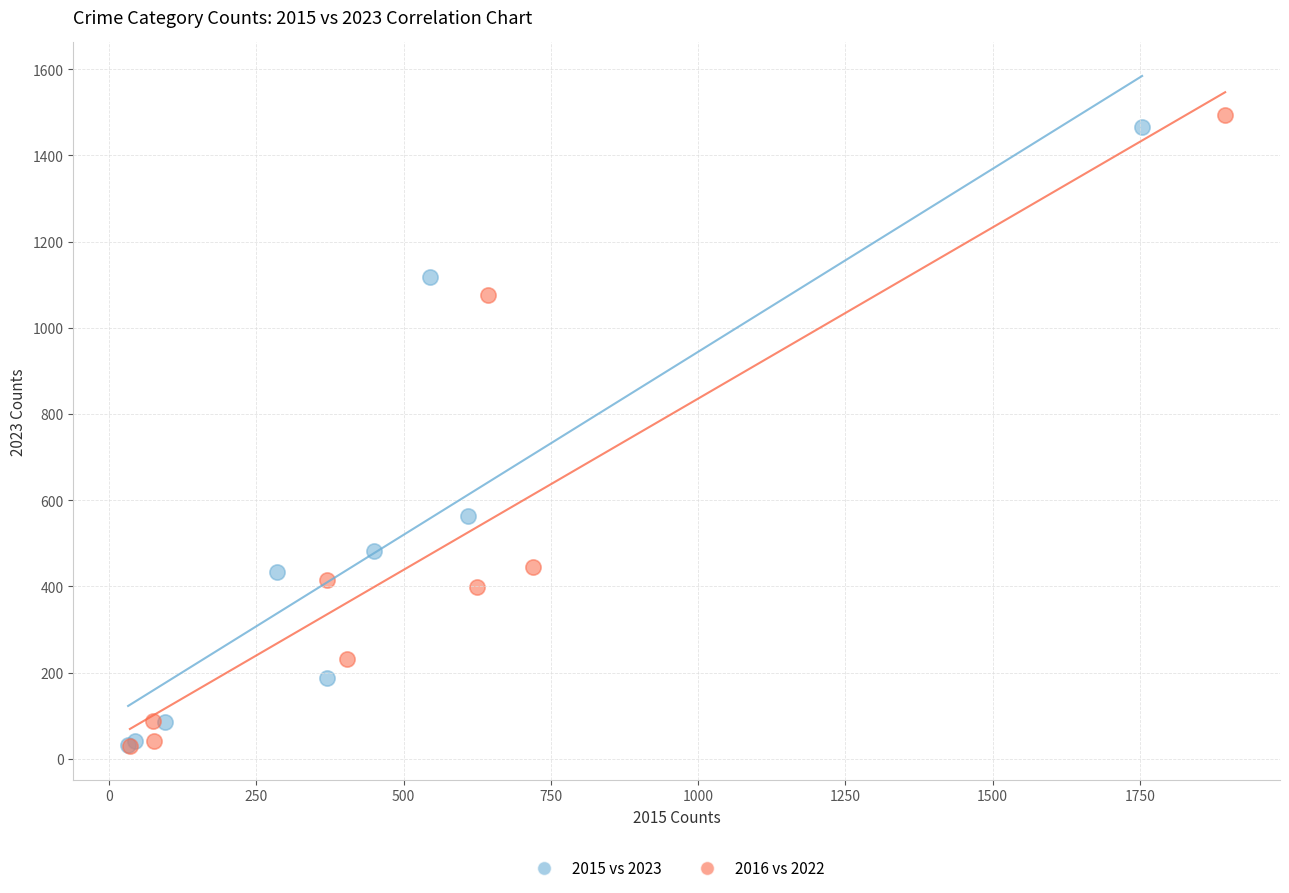

Which series has the largest Y range (max minus min)?

2016 vs 2022